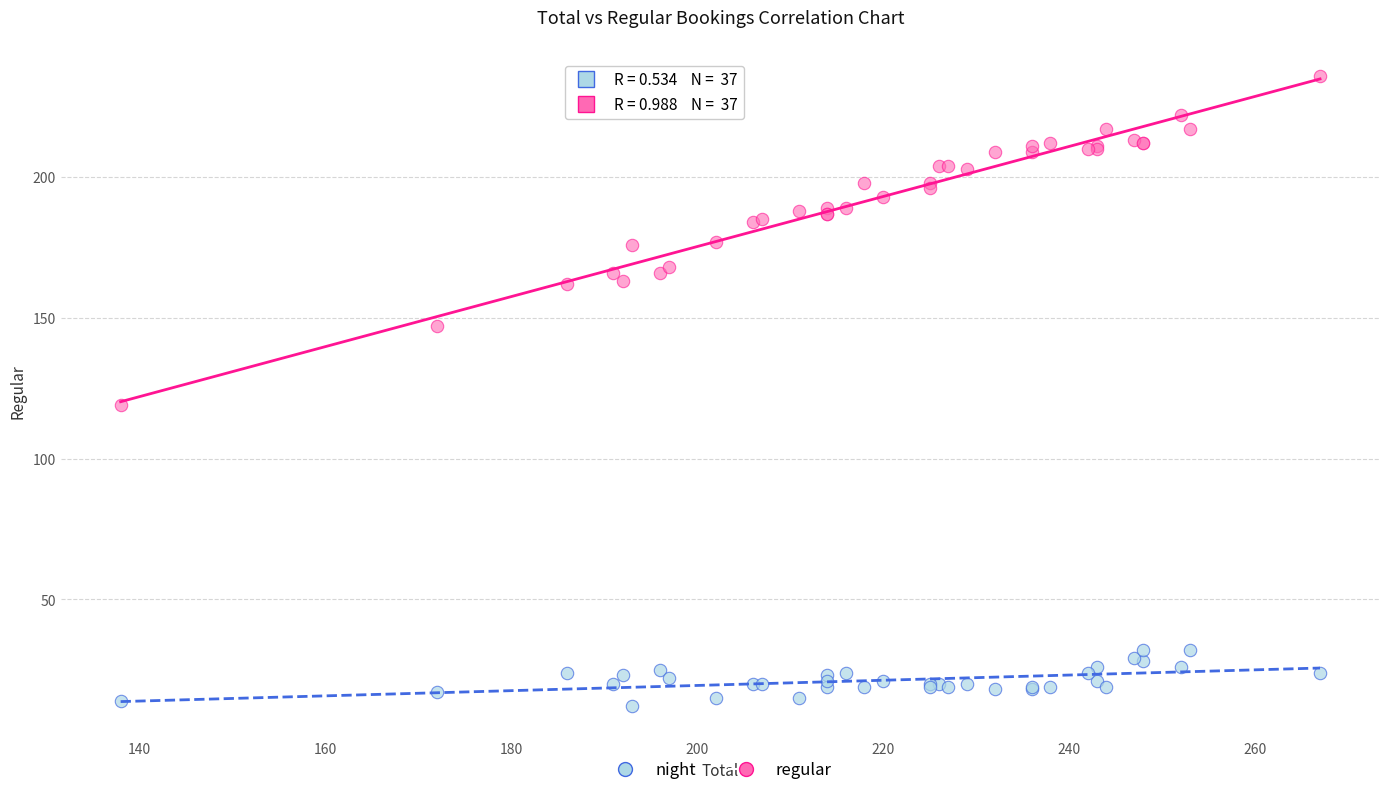

Which series has the largest Y range (max minus min)?

regular